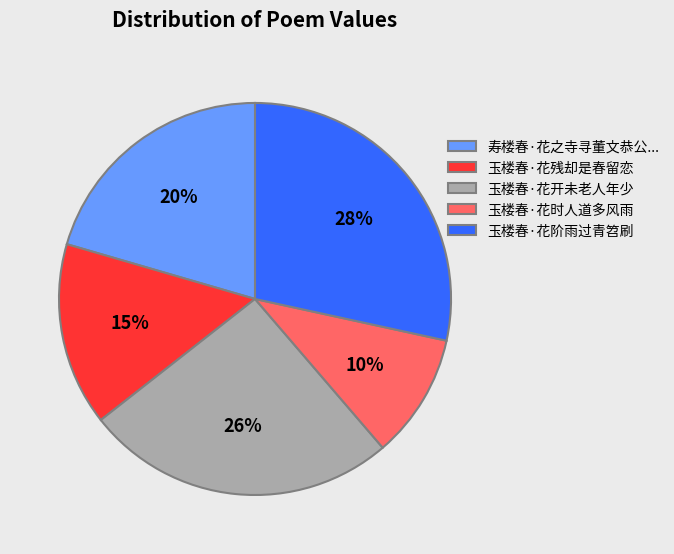

Which category has the smallest portion of the pie?

玉楼春·花时人道多风雨